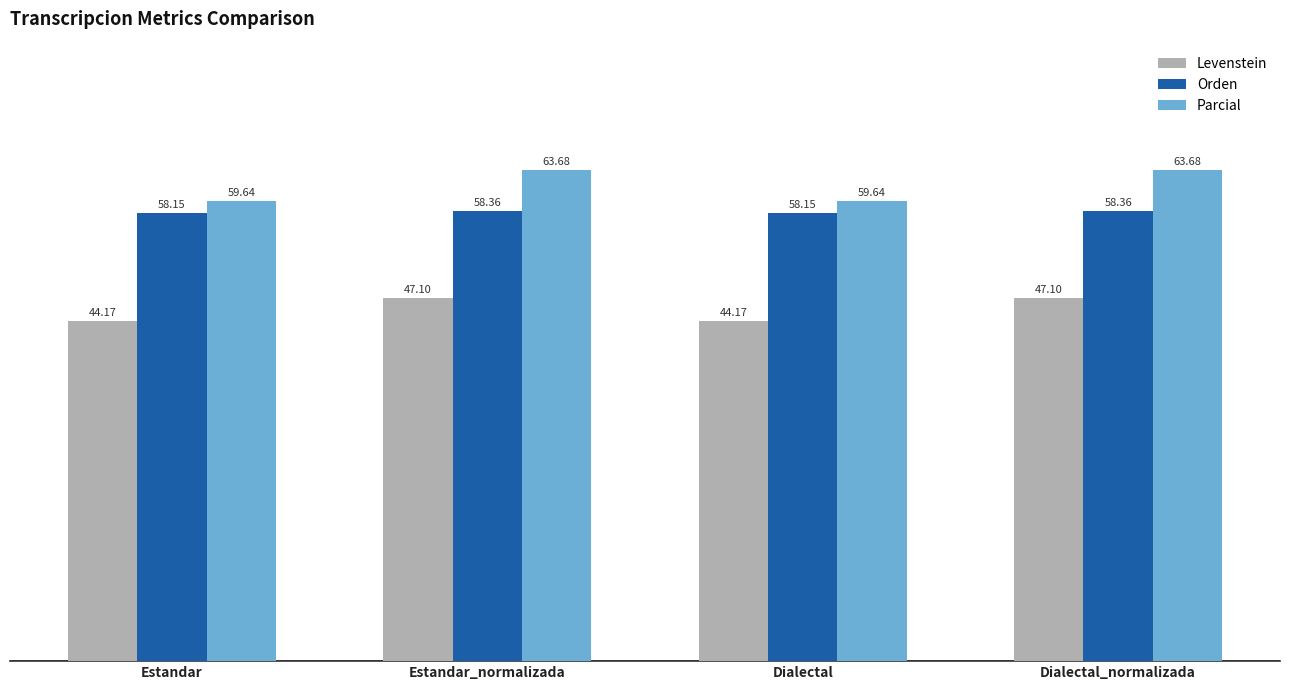

What is the difference between the highest and lowest values at Dialectal_normalizada?

16.6